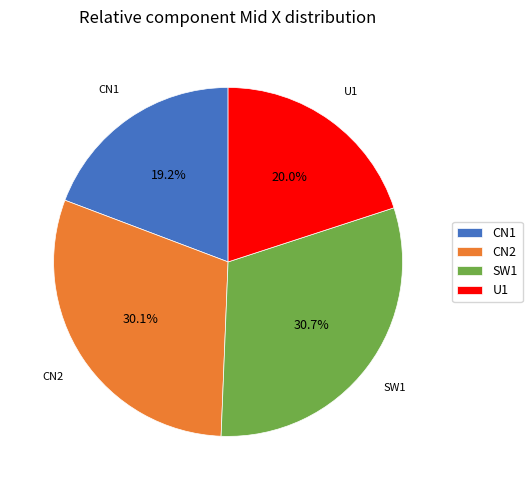

Which slice is the smallest?

CN1